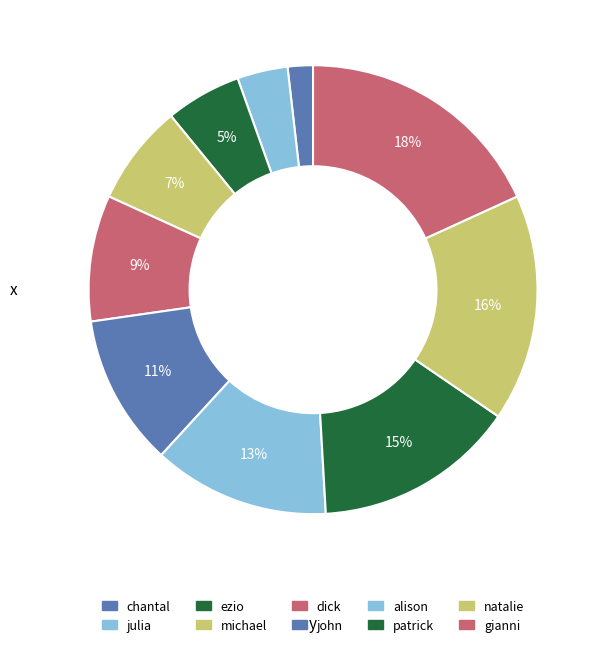

Do michael and julia together represent more than half of the pie?

No